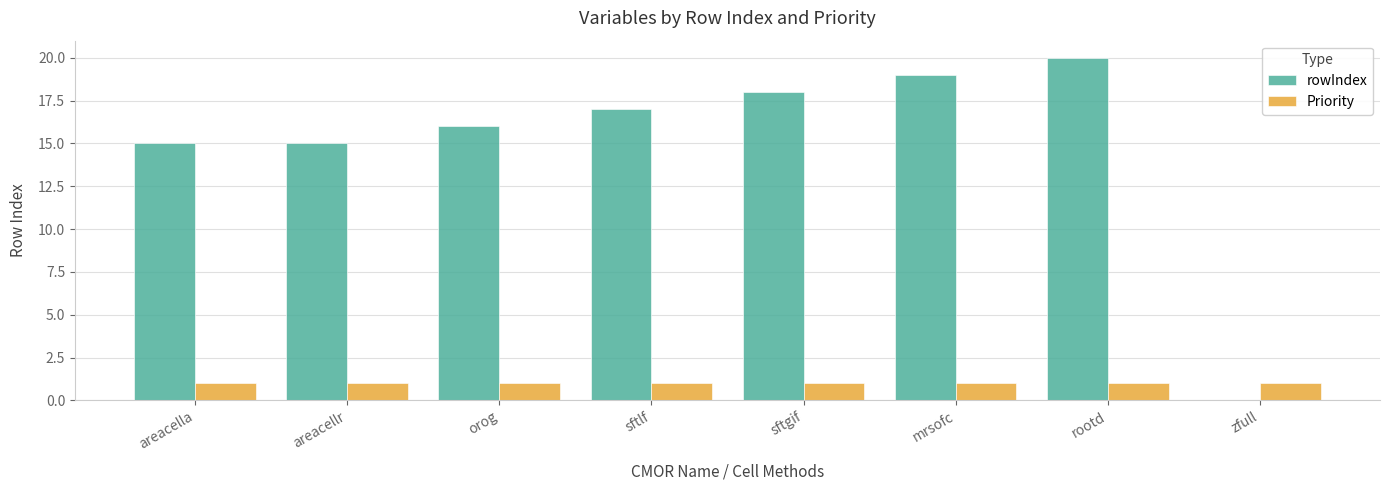

What is the total value across all series at rootd?

21